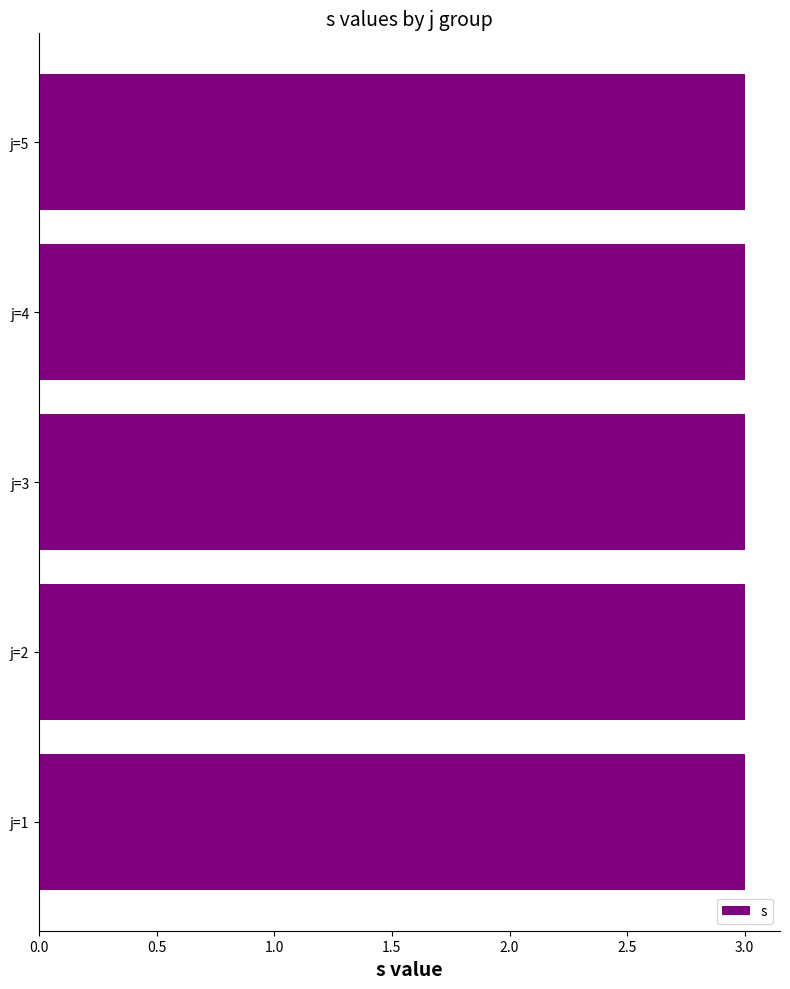

At which label is s closest to 3?

j=1,s=3